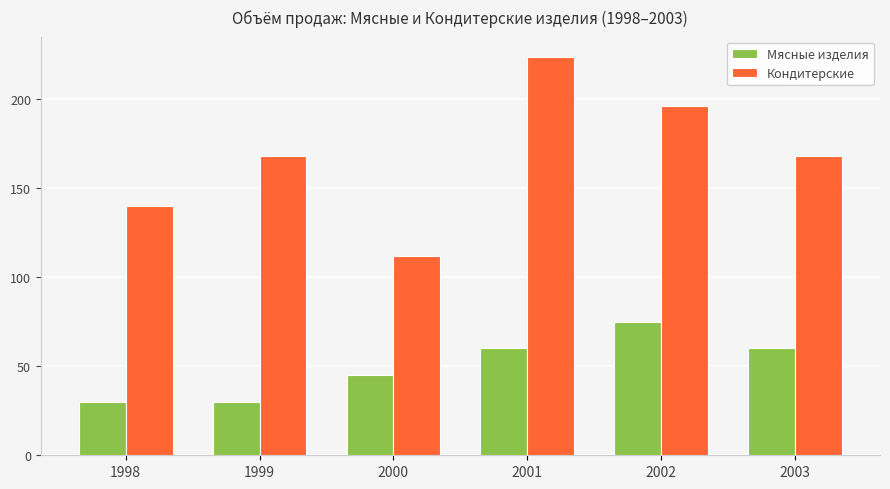

What is the spread (max minus min) of values at 2000?

67